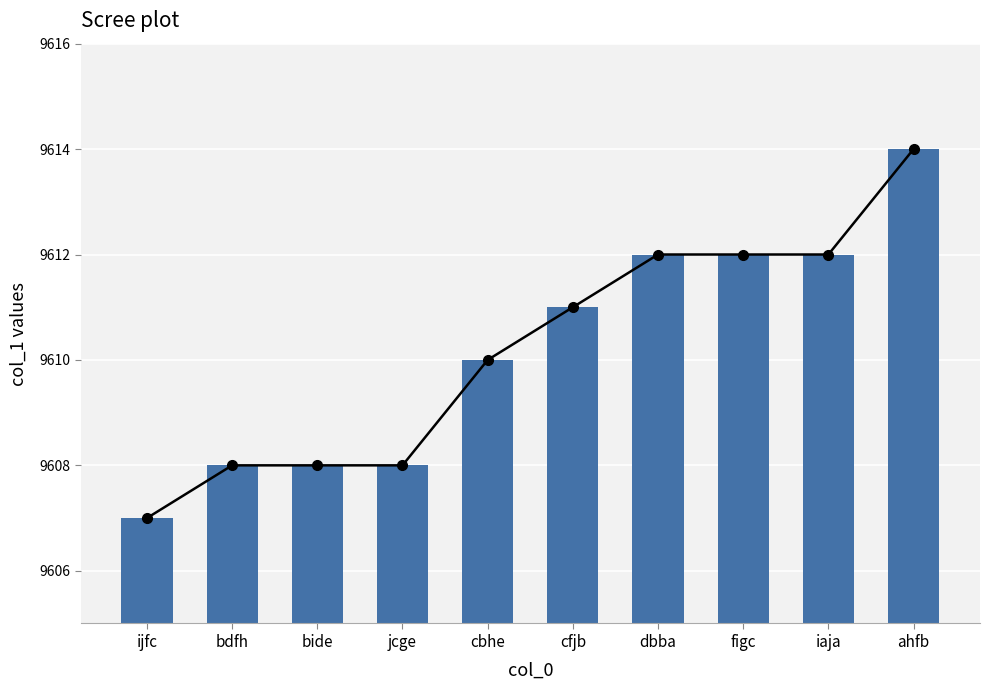

Approximately how many times larger is the value at bide compared to ahfb?

1.0